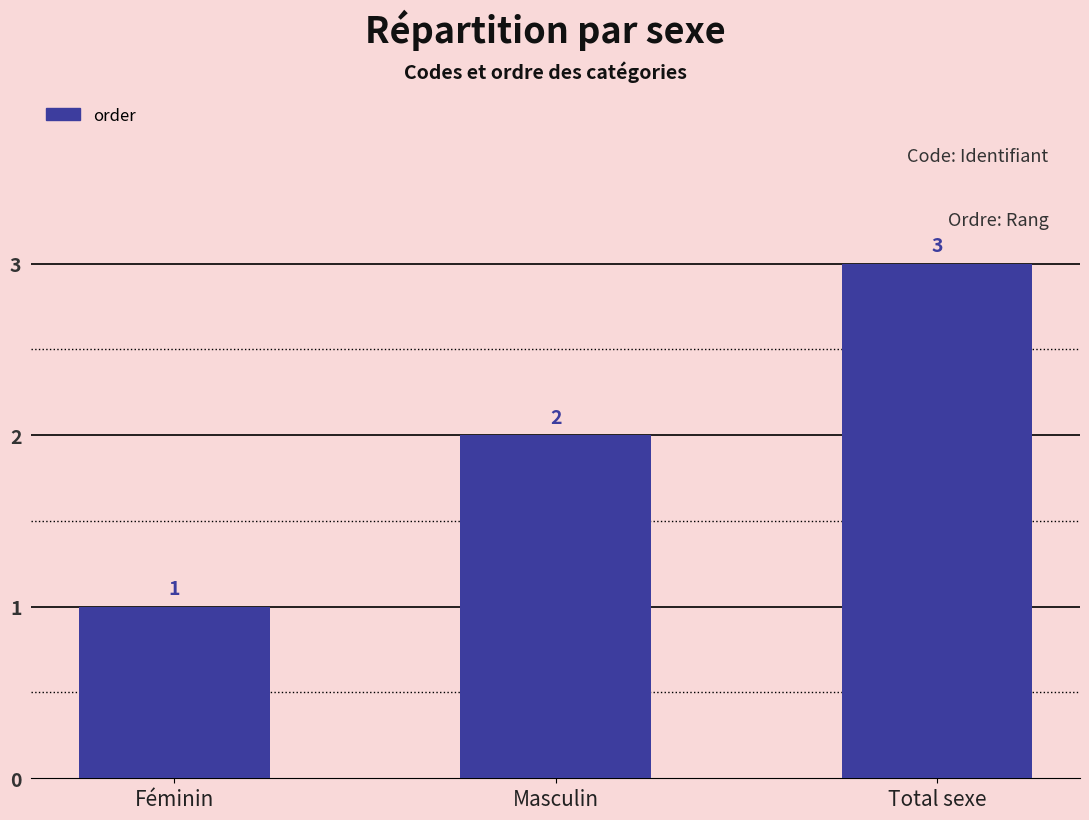

Rank the categories by value from highest to lowest.

Total sexe, Masculin, Féminin